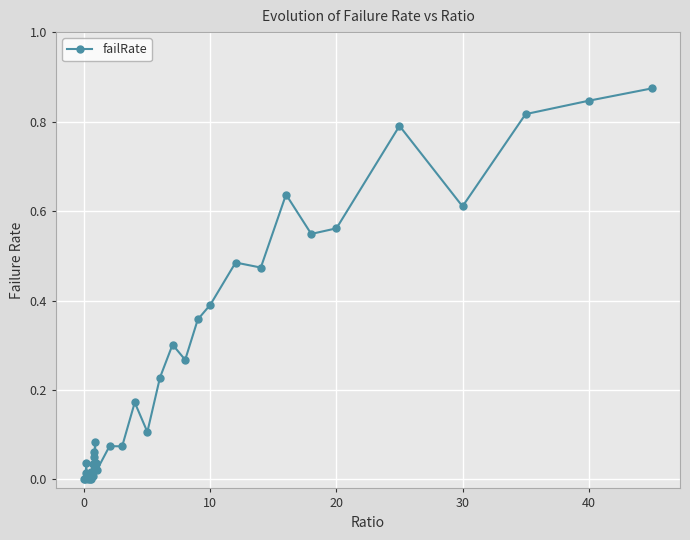

What is the sum of all values?

9.0